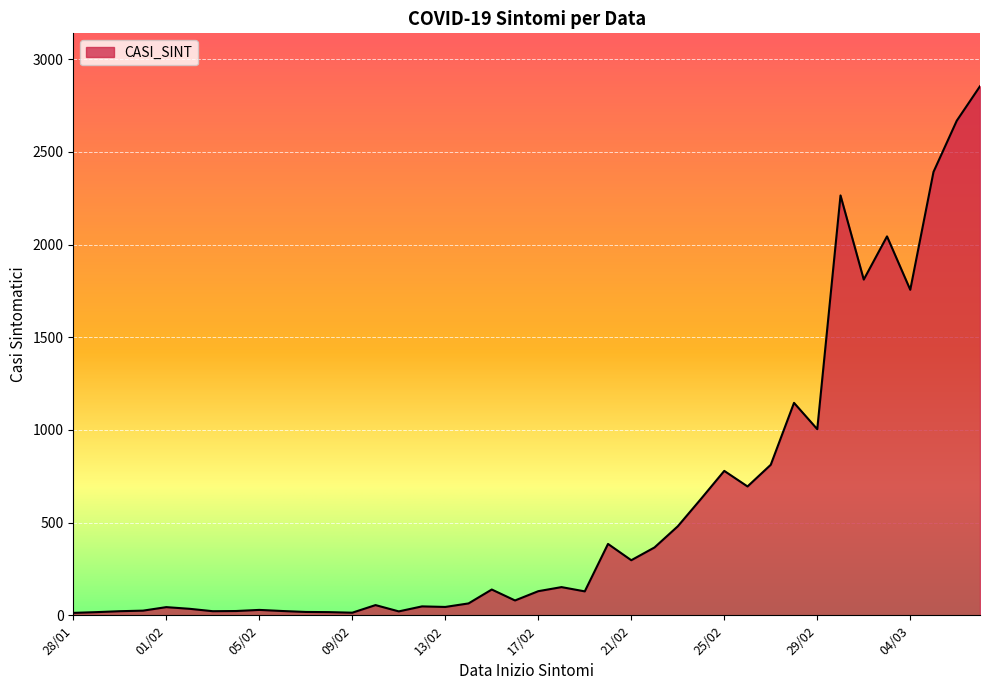

How many distinct data groups are displayed?

1